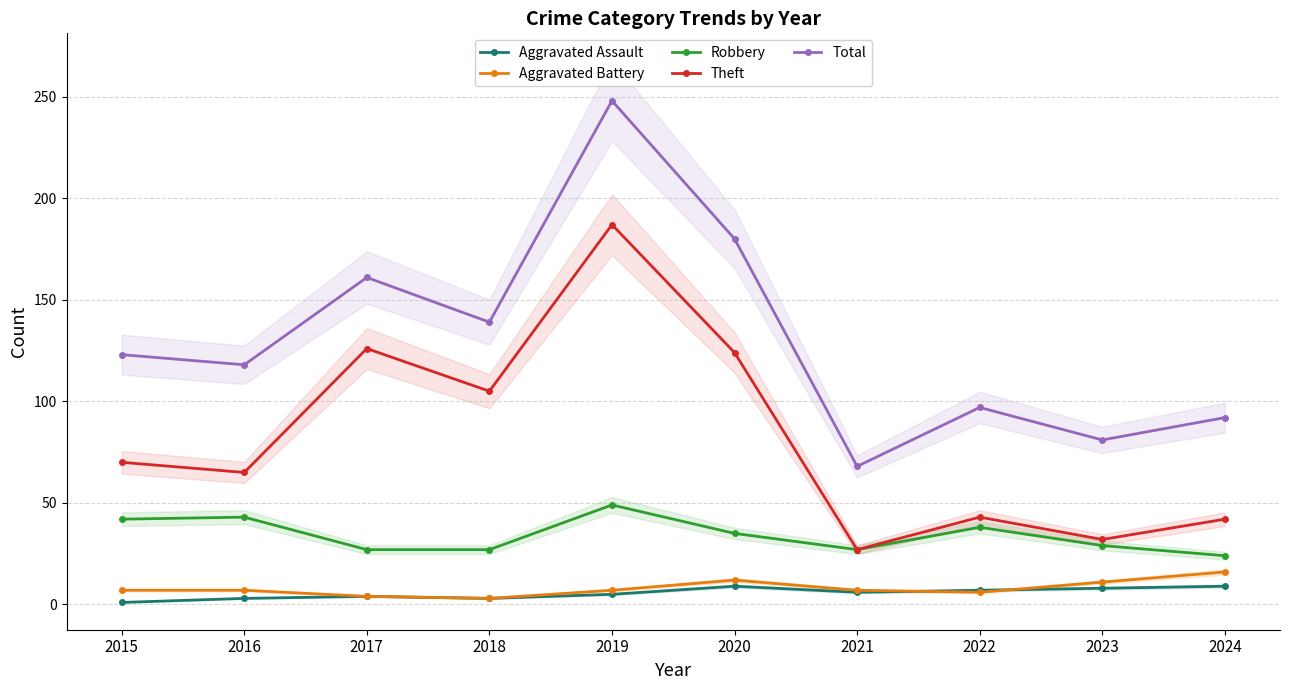

True or false: Robbery and Theft cross at least once.

False